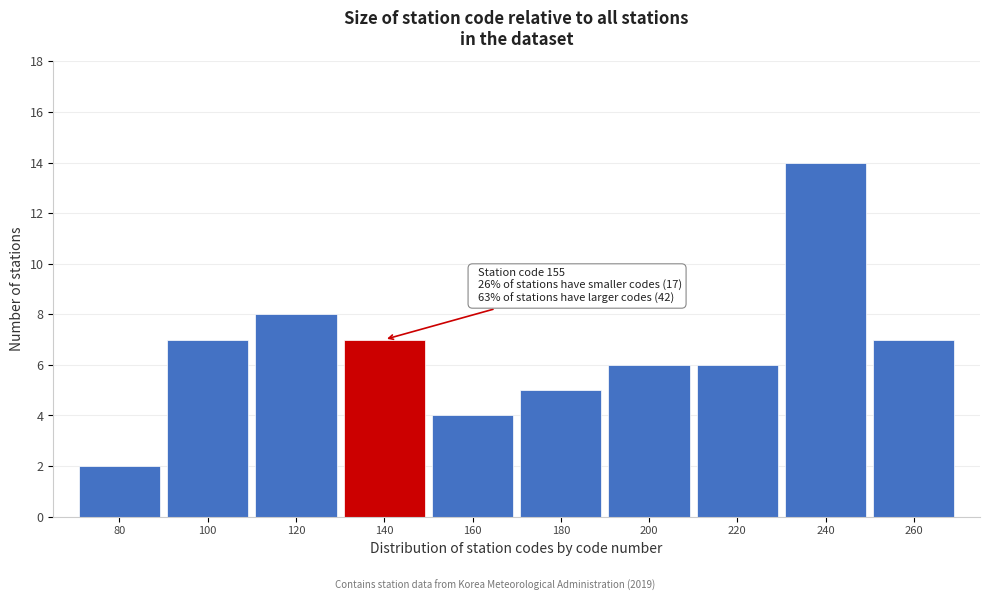

Reading right to left, what are all the values shown in this chart?

260=7	240=14	220=6	200=6	180=5	160=4	140=7	120=8	100=7	80=2